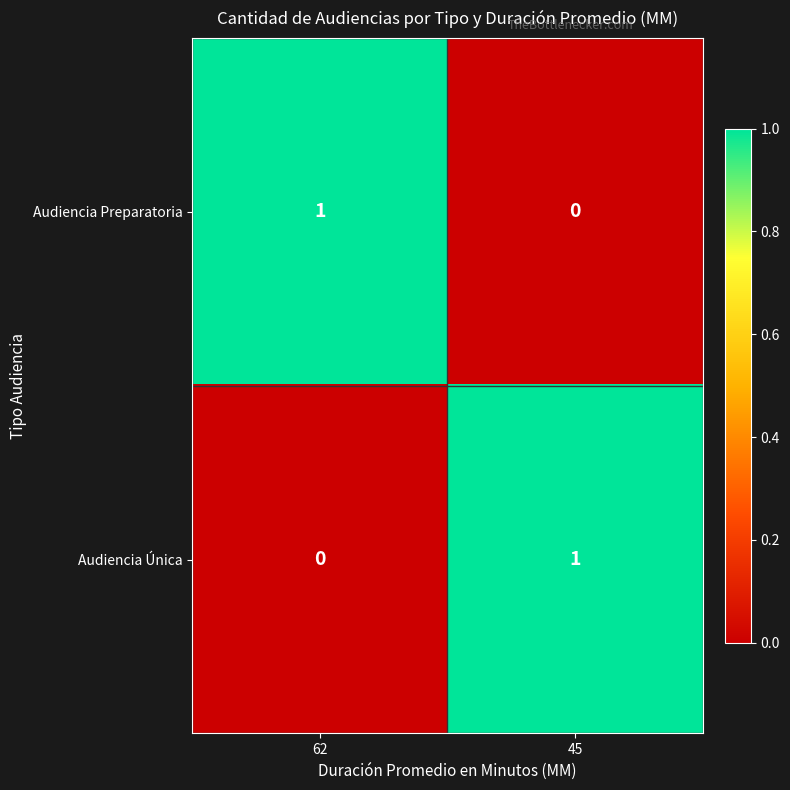

Which category has the highest value in the Audiencia Preparatoria series?

62